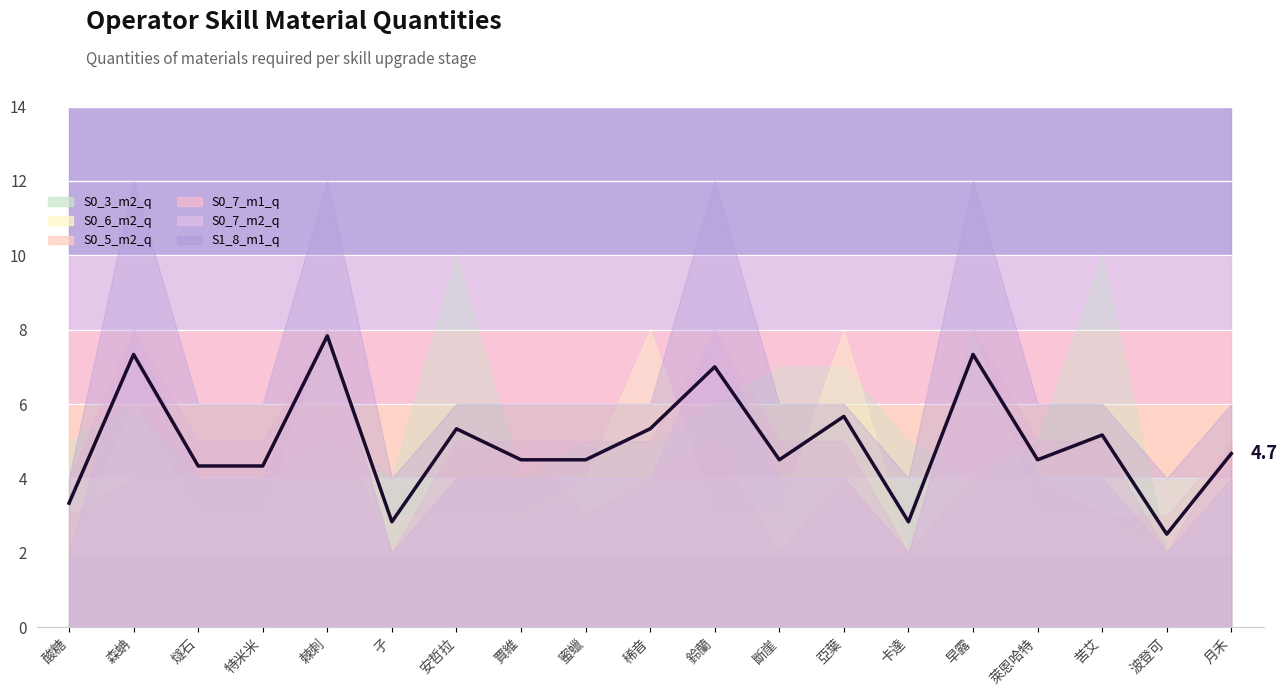

List the labels in order of value, largest first.

棘刺, 森蚺, 早露, 鈴蘭, 亞葉, 安哲拉, 稀音, 苦艾, 月禾, 賈維, 蜜蠟, 斷崖, 萊恩哈特, 燧石, 特米米, 酸糖, 孑, 卡達, 波登可